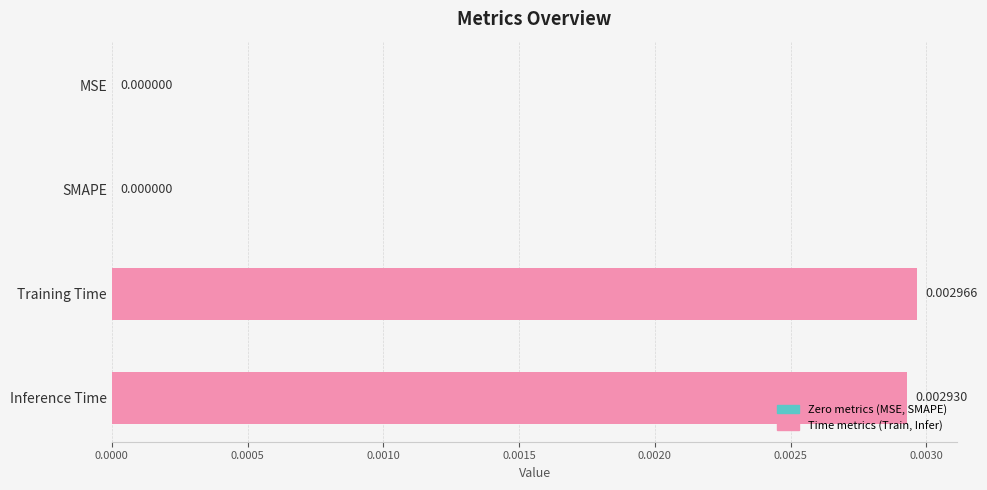

Which has a higher value, Inference Time or MSE?

Inference Time